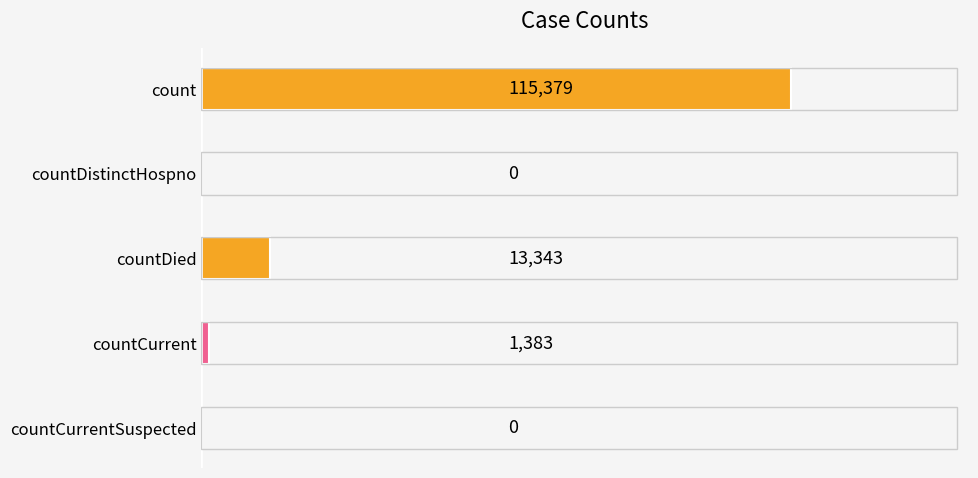

What is the sum of all values?

130105